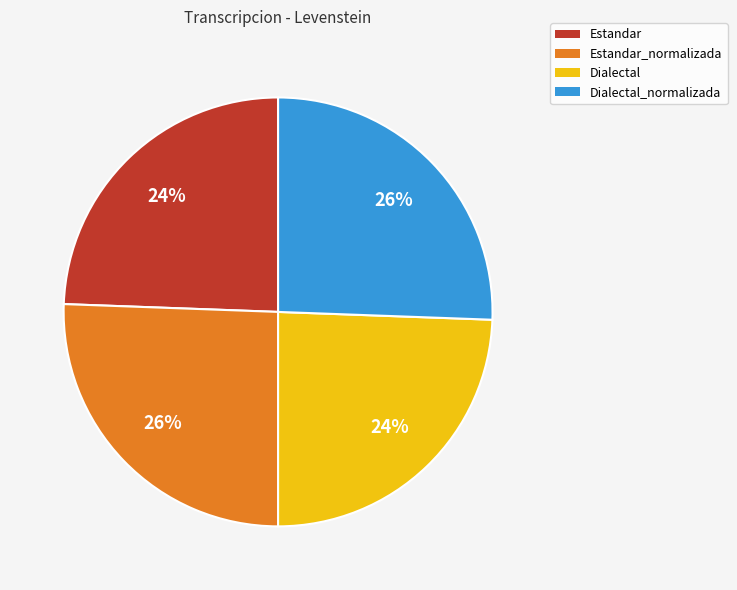

To the nearest percent, what is the average slice percentage?

25%